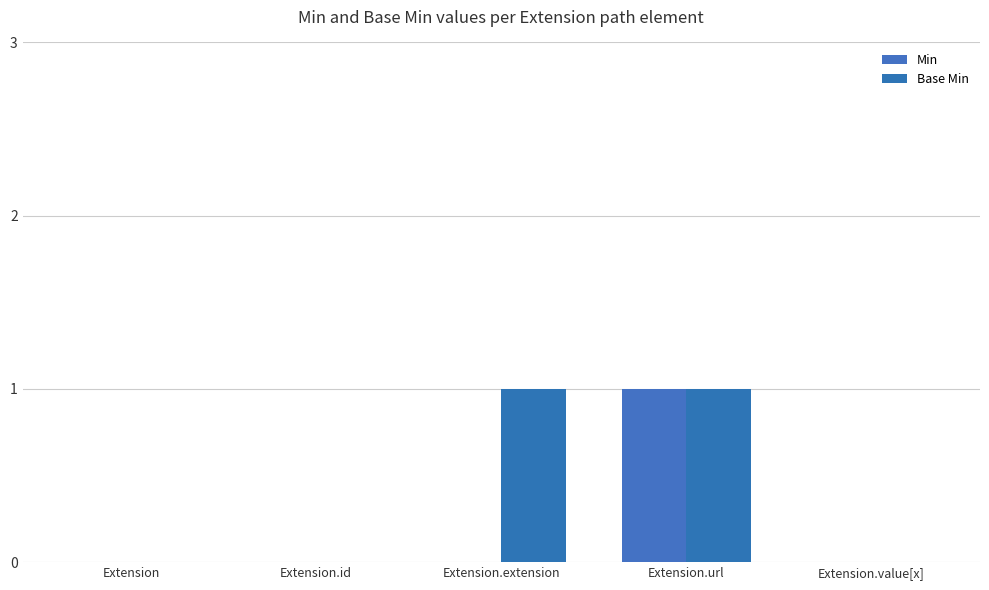

Reading left to right, transcribe all the data shown in this chart.

Min: 0	0	0	1	0
Base Min: 0	0	1	1	0